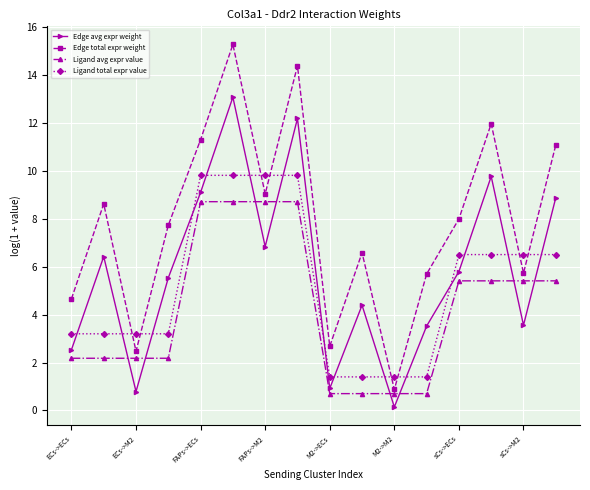

Which series has the largest range (max minus min)?

Edge total expr weight